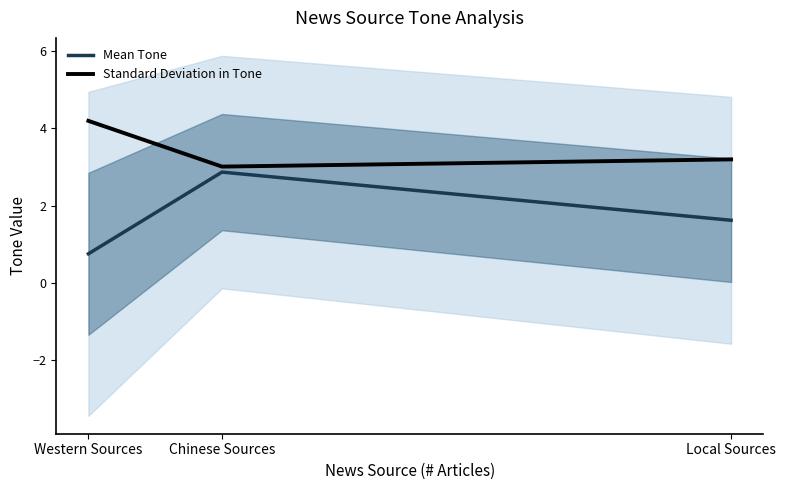

Which series changed the most between Chinese Sources and Local Sources?

Mean Tone